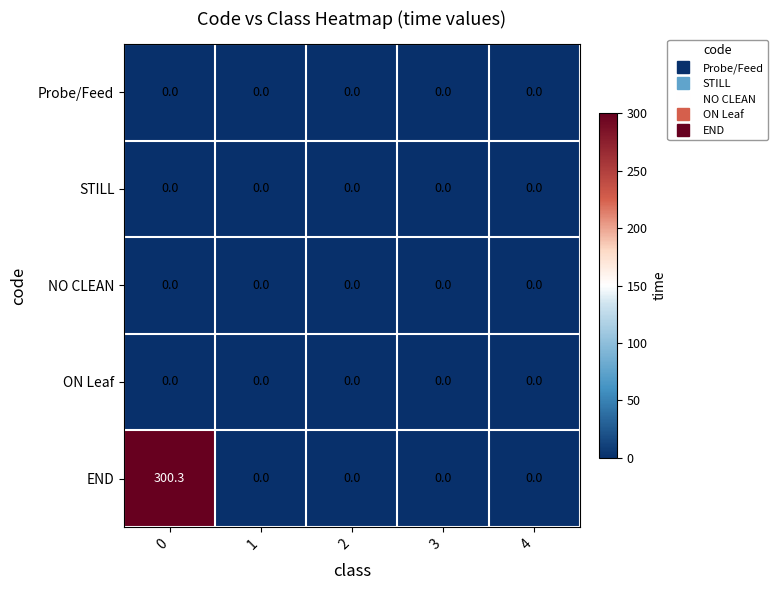

The END series shows 0.0 at 4. True or false?

True